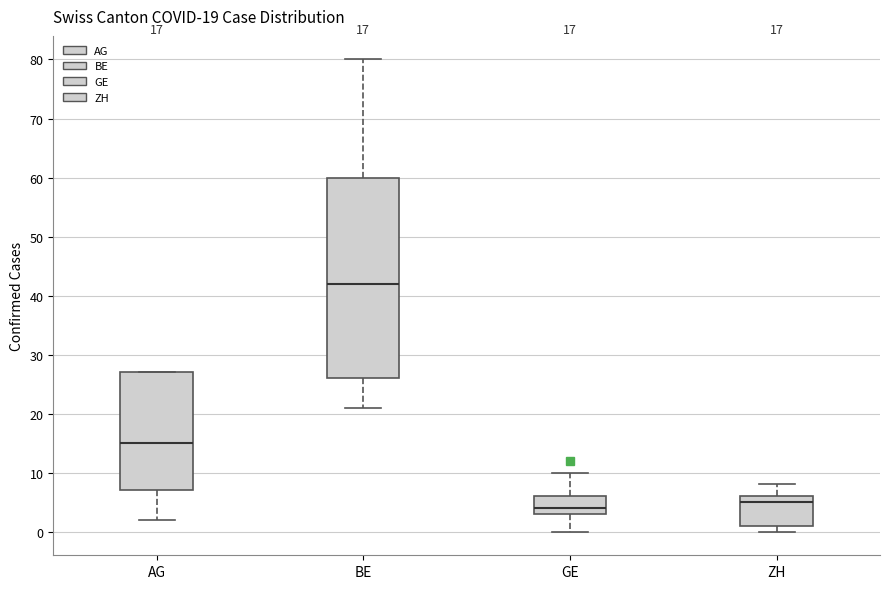

Which box is the tallest, from its lower edge to its upper edge?

BE